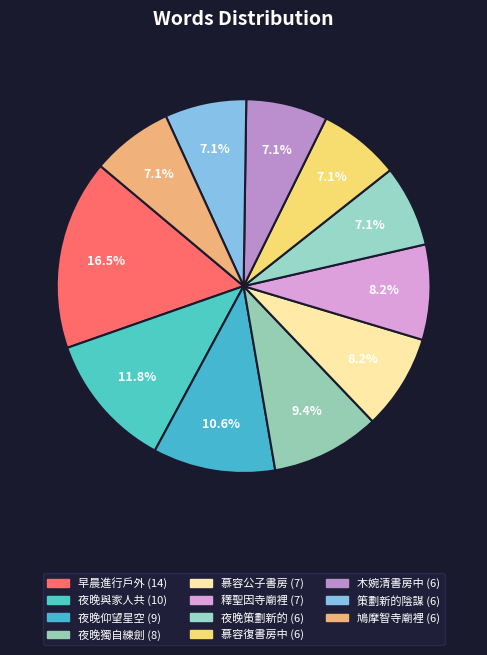

The 慕容復書房中 slice represents 15% of the pie. True or false?

False